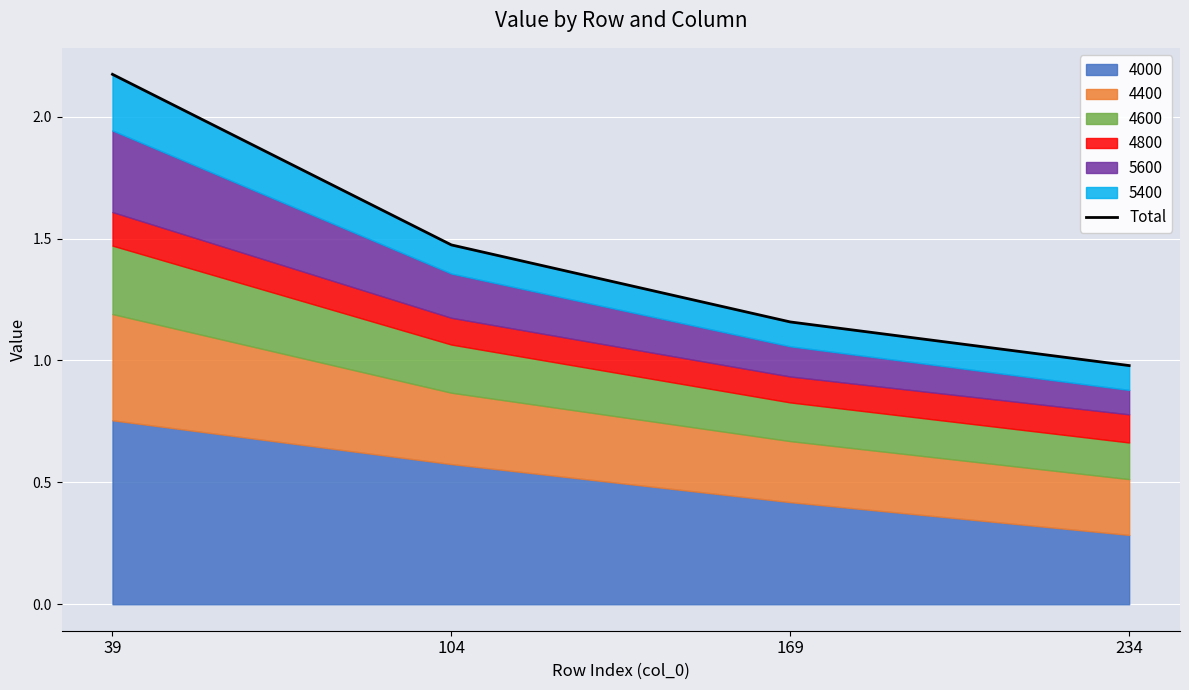

What is the change in value from 39 to 104?

-0.7